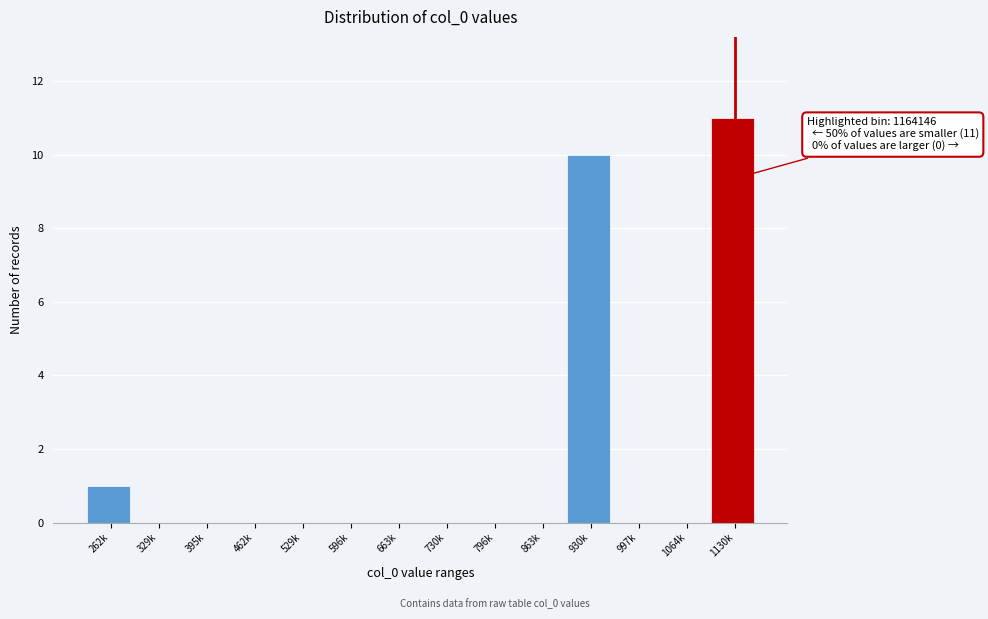

Reading right to left, what are all the values shown in this chart?

1130k=11	1064k=0	997k=0	930k=10	863k=0	796k=0	730k=0	663k=0	596k=0	529k=0	462k=0	395k=0	329k=0	262k=1